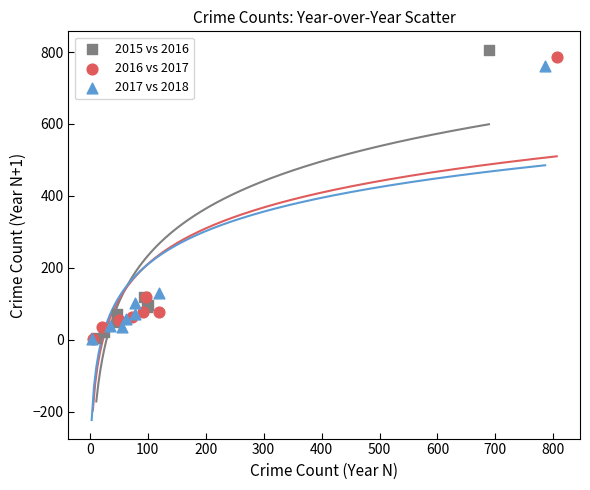

Which series has the largest Y range (max minus min)?

2015 vs 2016